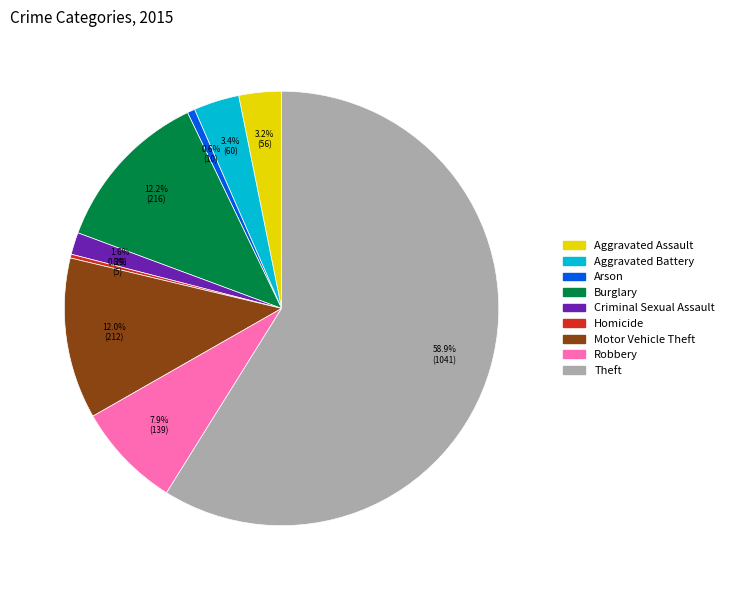

How many segments does this pie chart have?

9